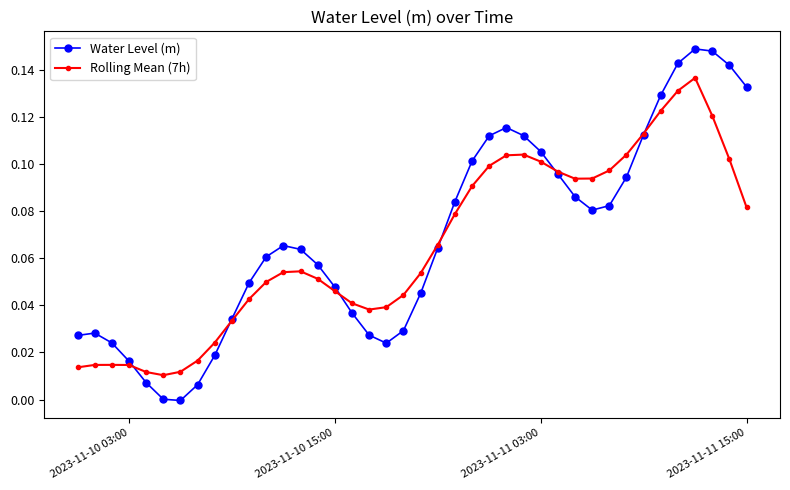

List the series in order of their peak value, highest first.

Water Level (m), Rolling Mean (7h)